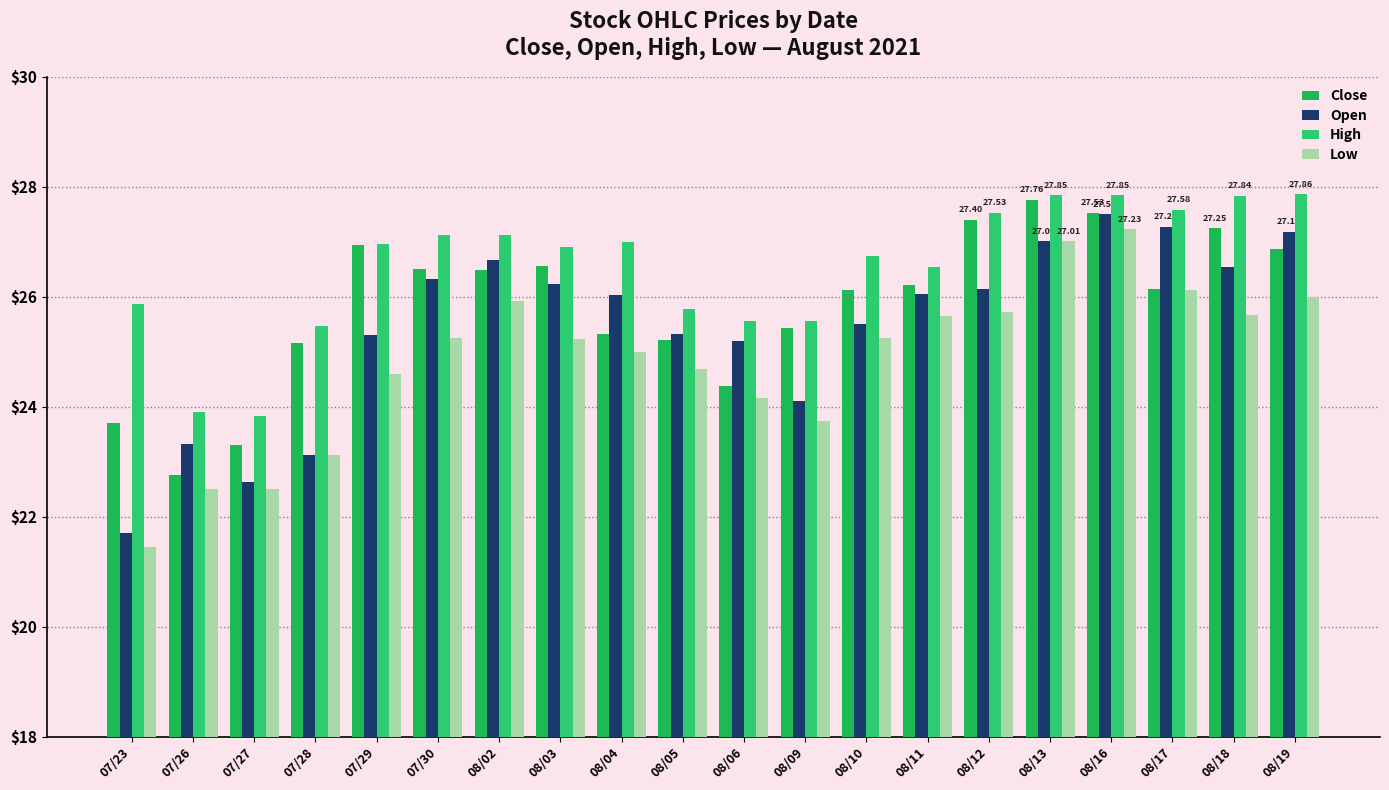

The High series shows 25.6 at 08/09. True or false?

True